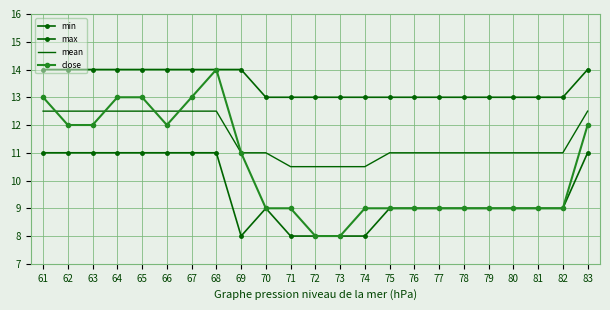

How many lines are shown in the chart?

4